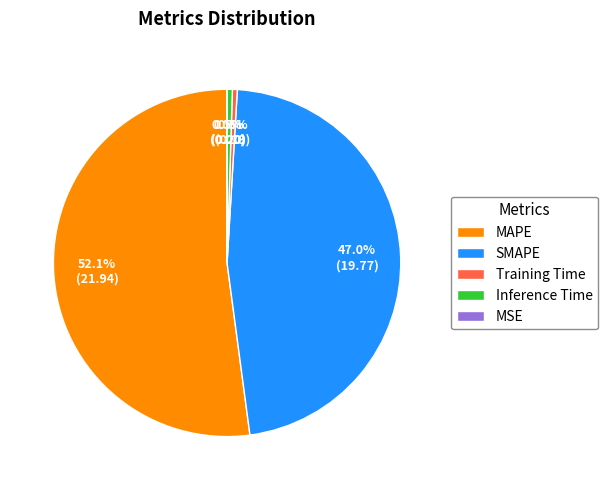

To the nearest percent, what is the difference between the largest and smallest slice percentages?

52%